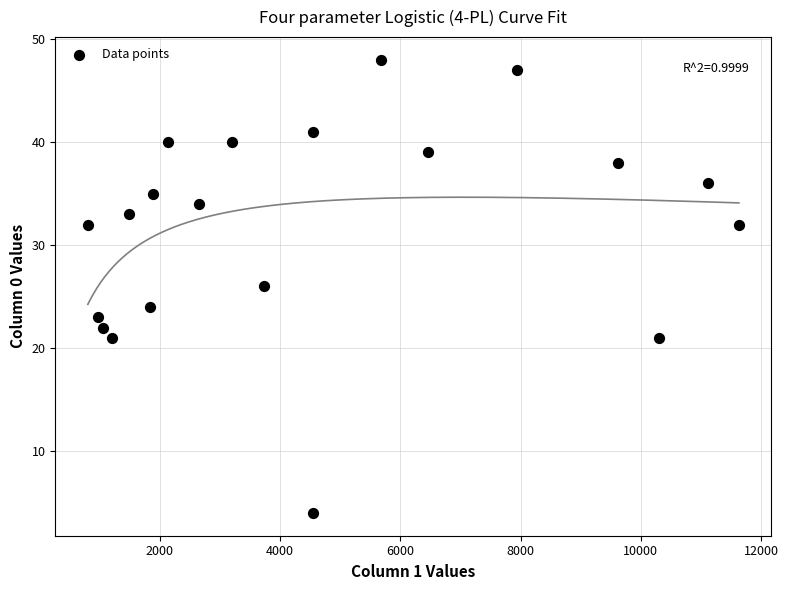

What is the range of Y values (max minus min)?

44